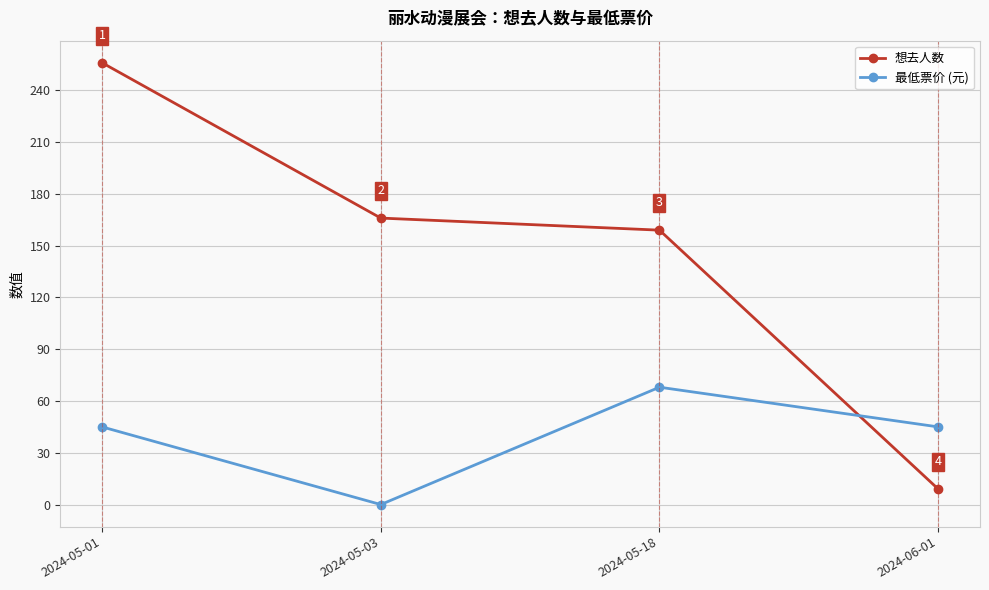

At which category does 最低票价 (元) reach its first local valley?

2024-05-03